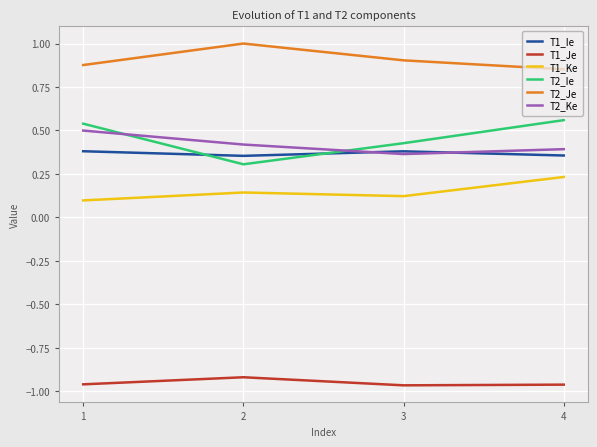

What is the total value across all series at 1?

1.4